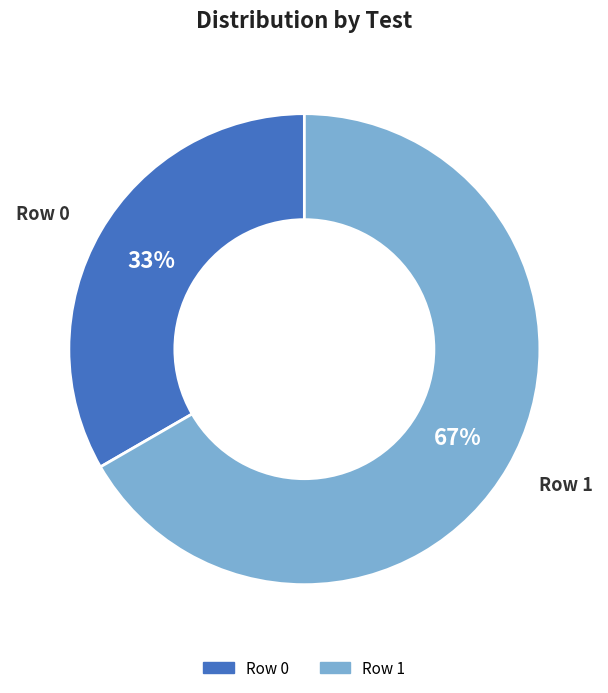

To the nearest percent, what percentage of the pie is Row 0?

33%